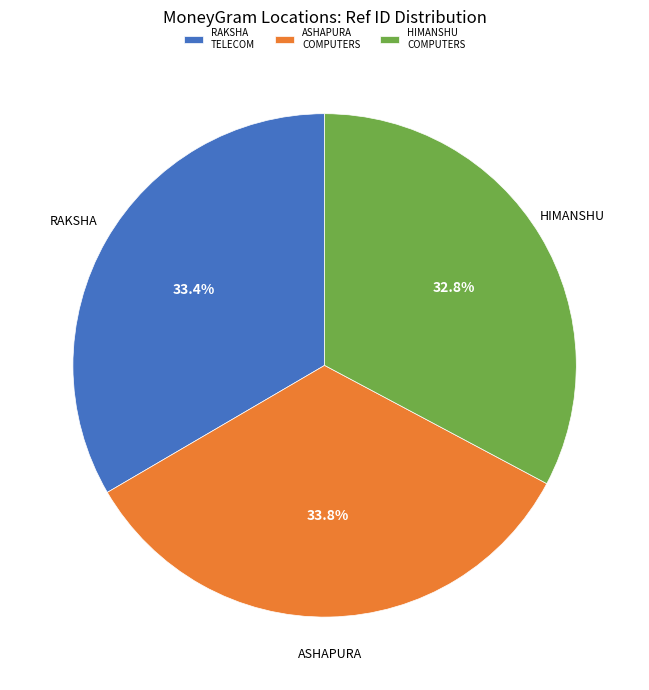

Is there a majority slice in this chart?

No